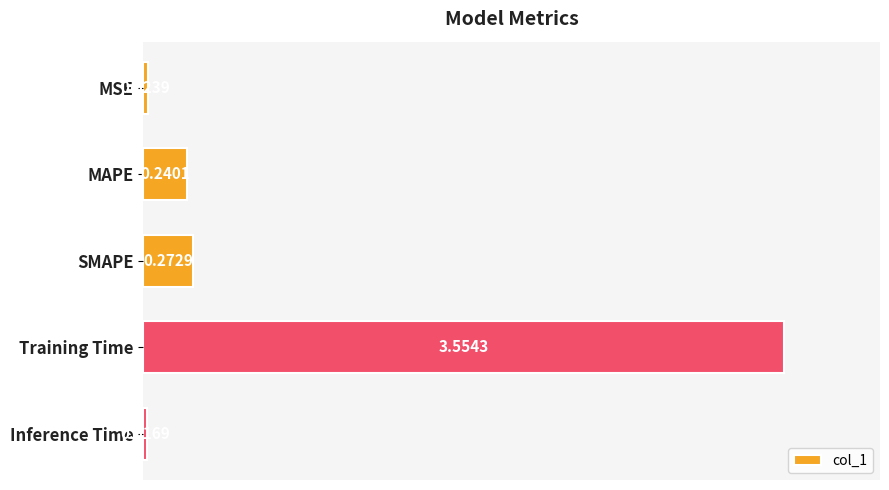

At which label is the value closest to 1?

SMAPE